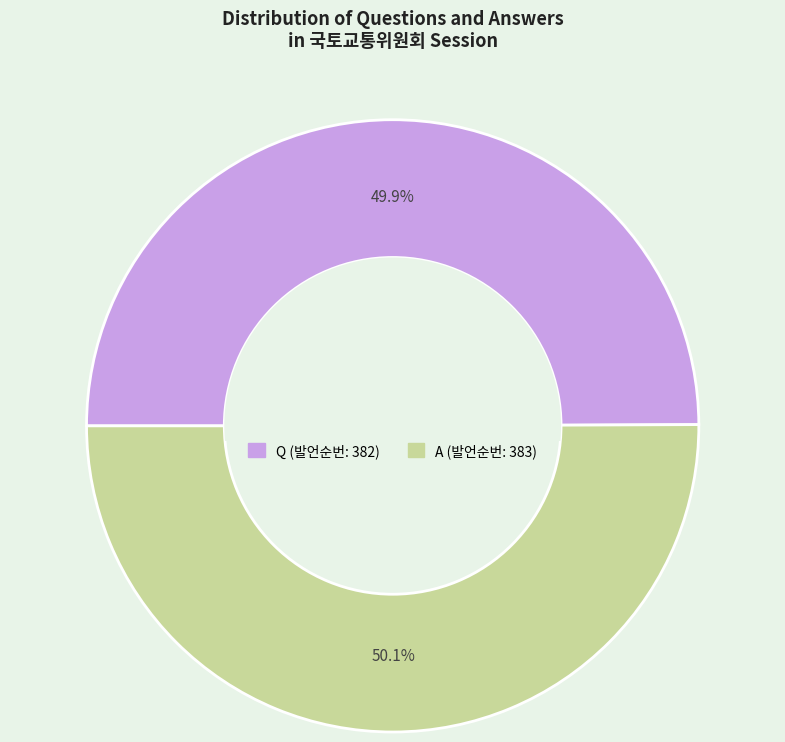

To the nearest percent, what is the average slice percentage?

50%